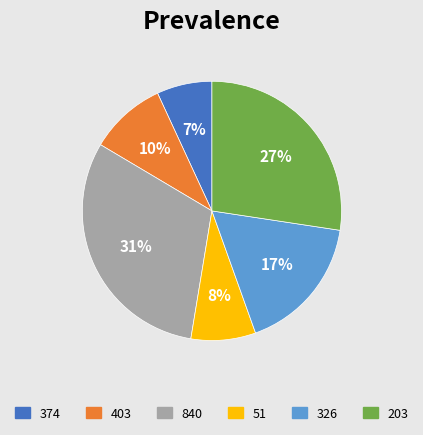

Is there a majority slice in this chart?

No